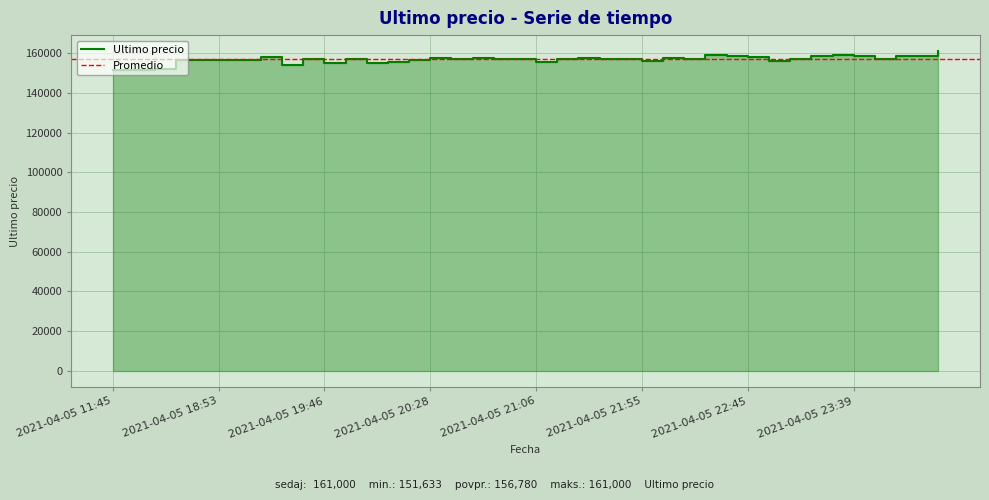

What is the label of the 13th point from the right?

2021-04-05 22:10